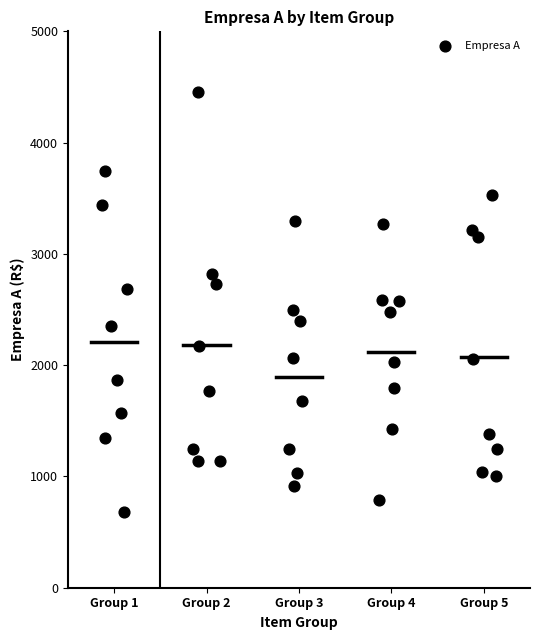

What is the range of Y values (max minus min)?

3771